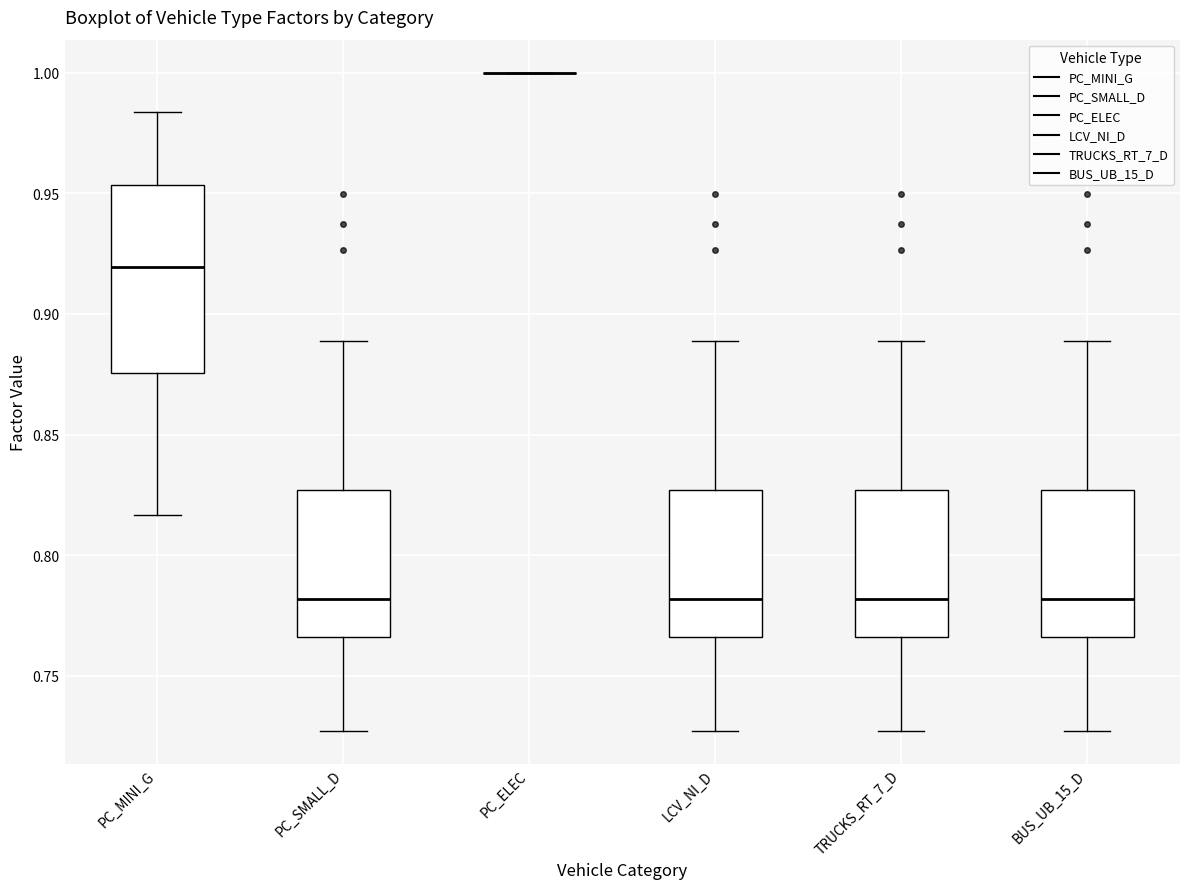

Where does the median line of the box for BUS_UB_15_D sit on the y-axis? The values are not printed on the chart, so give them approximately, as read against the axis.

0.780